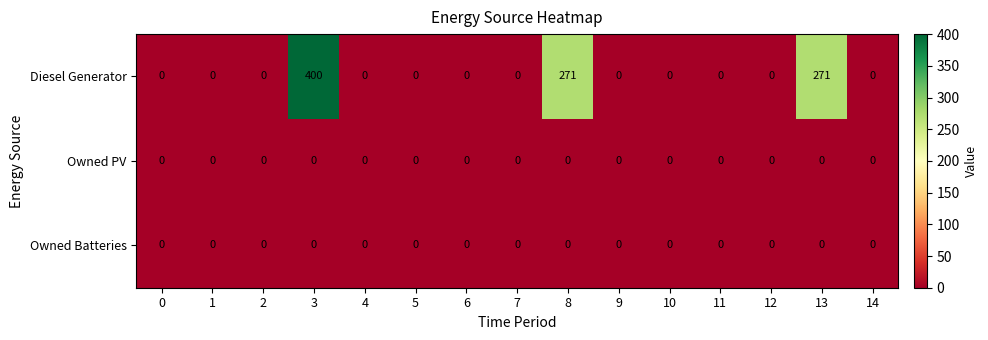

At how many categories does at least one series exceed 14?

3